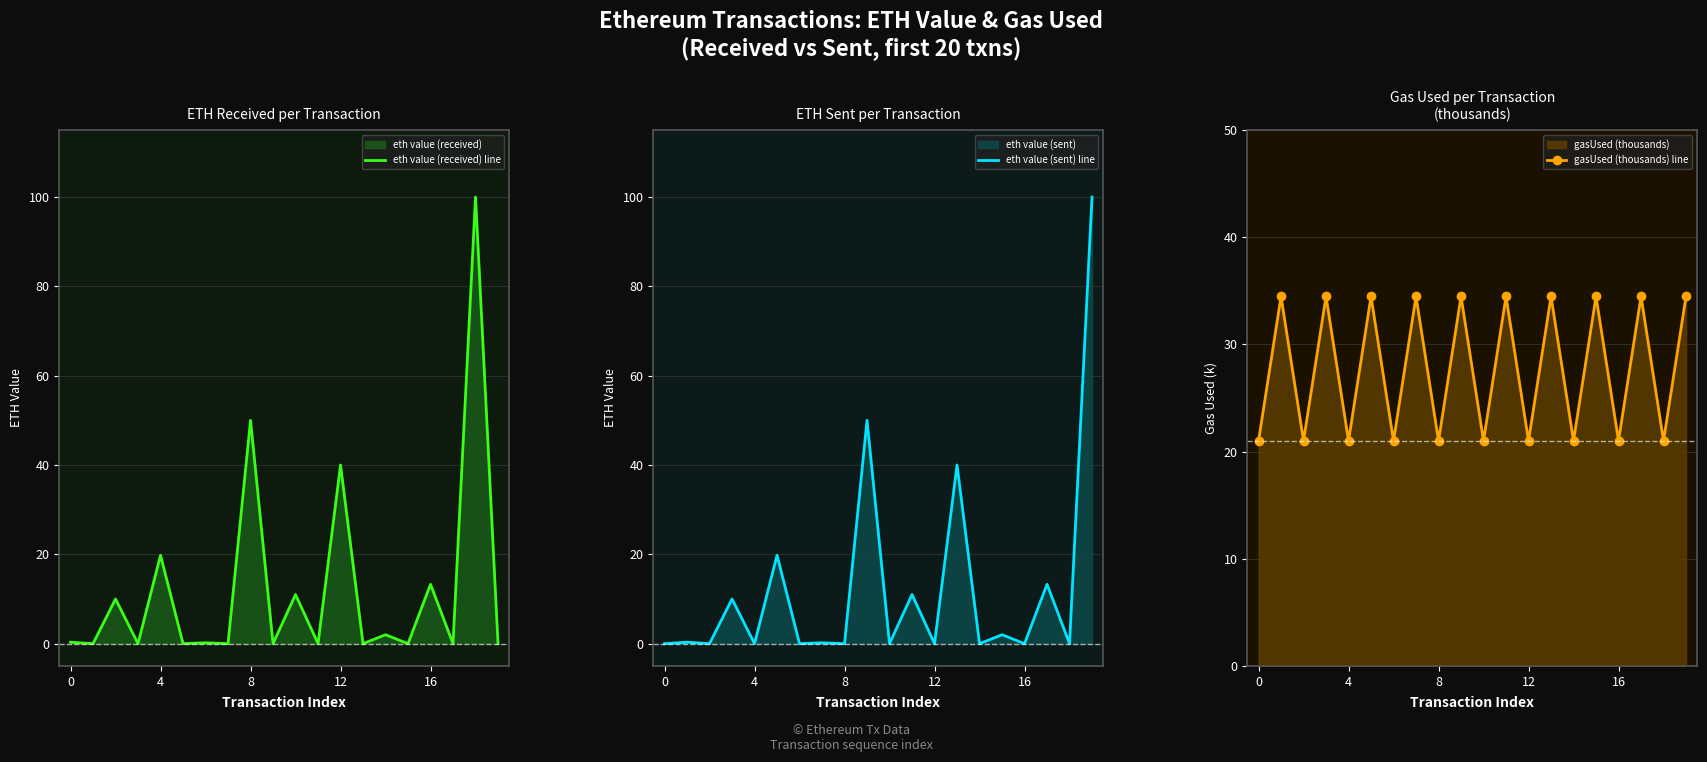

What is the difference between the maximum and minimum values in the eth value (received) line series?

100.0